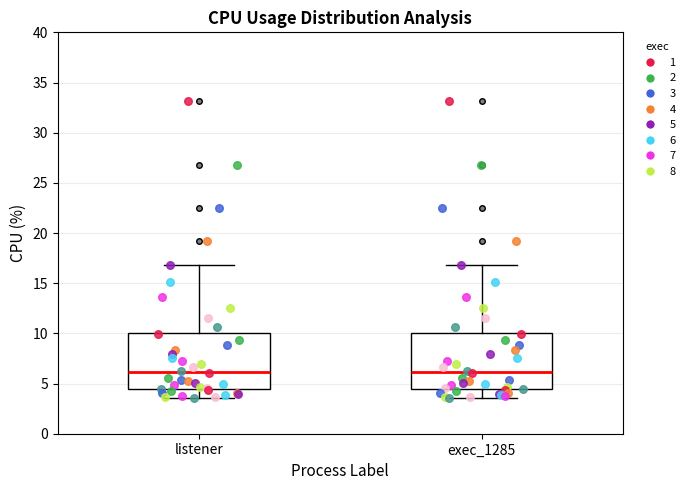

Reading left to right, read every box against the y-axis: the position of its median line, the range the box covers, and the ends of its whiskers. The values are not printed on the chart, so give them approximately, as read against the axis.

listener: median 6.0, box 4.5 to 10.0, whiskers 3.5 to 17.0
exec_1285: median 6.0, box 4.5 to 10.0, whiskers 3.5 to 17.0